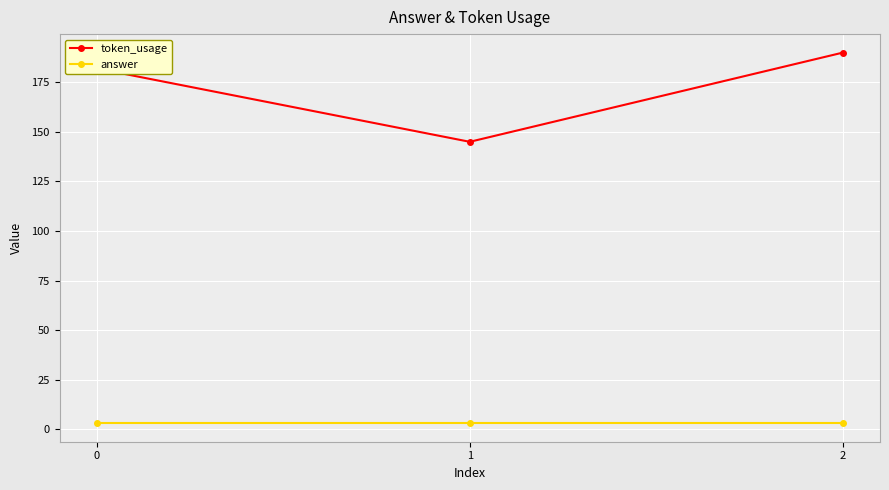

What is the value of the token_usage point at the 1st from the left?

182